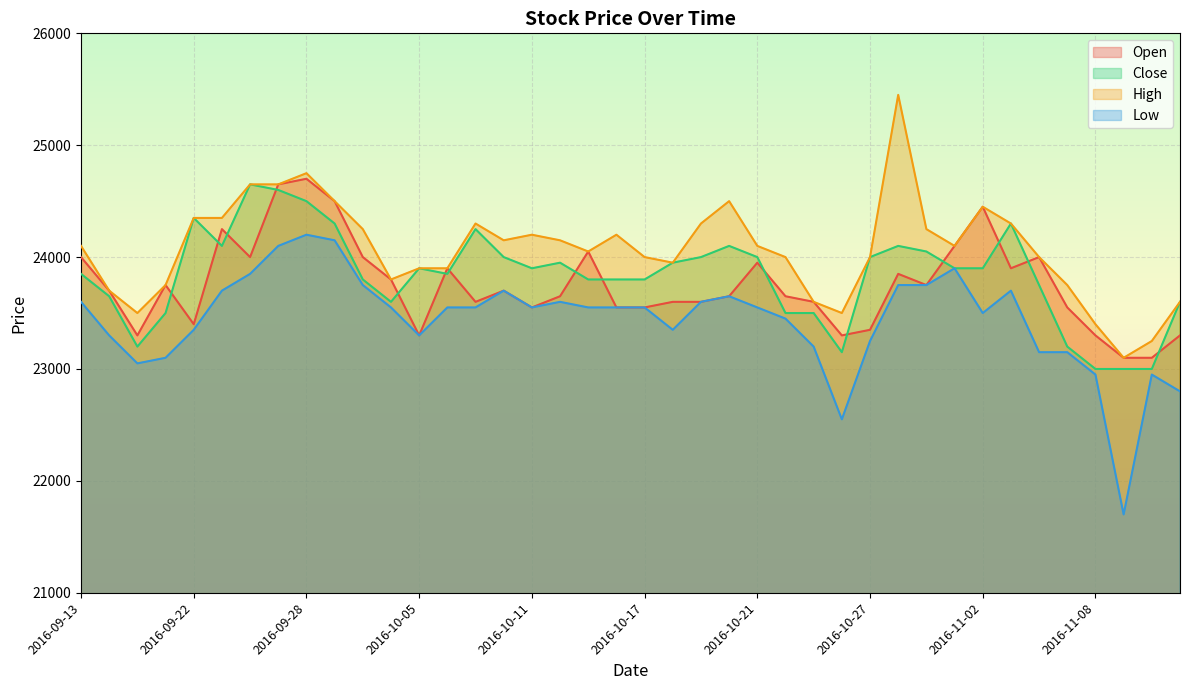

Read the High value at 2016-10-12.

24150